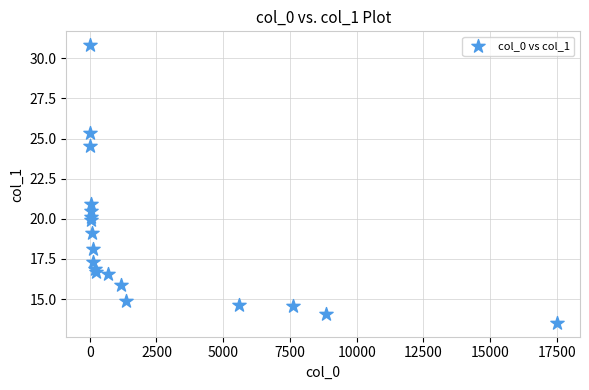

What Y value in the scatter plot is closest to 22?

20.9